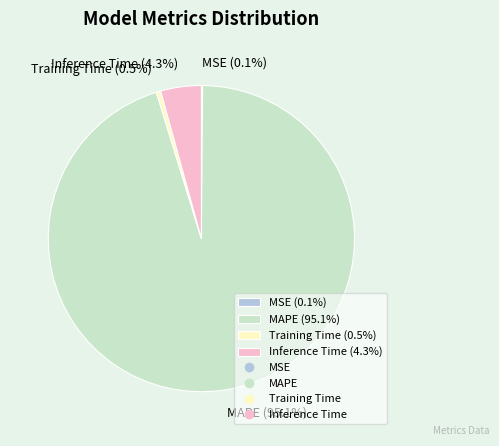

Does MAPE represent more than half of the total?

Yes